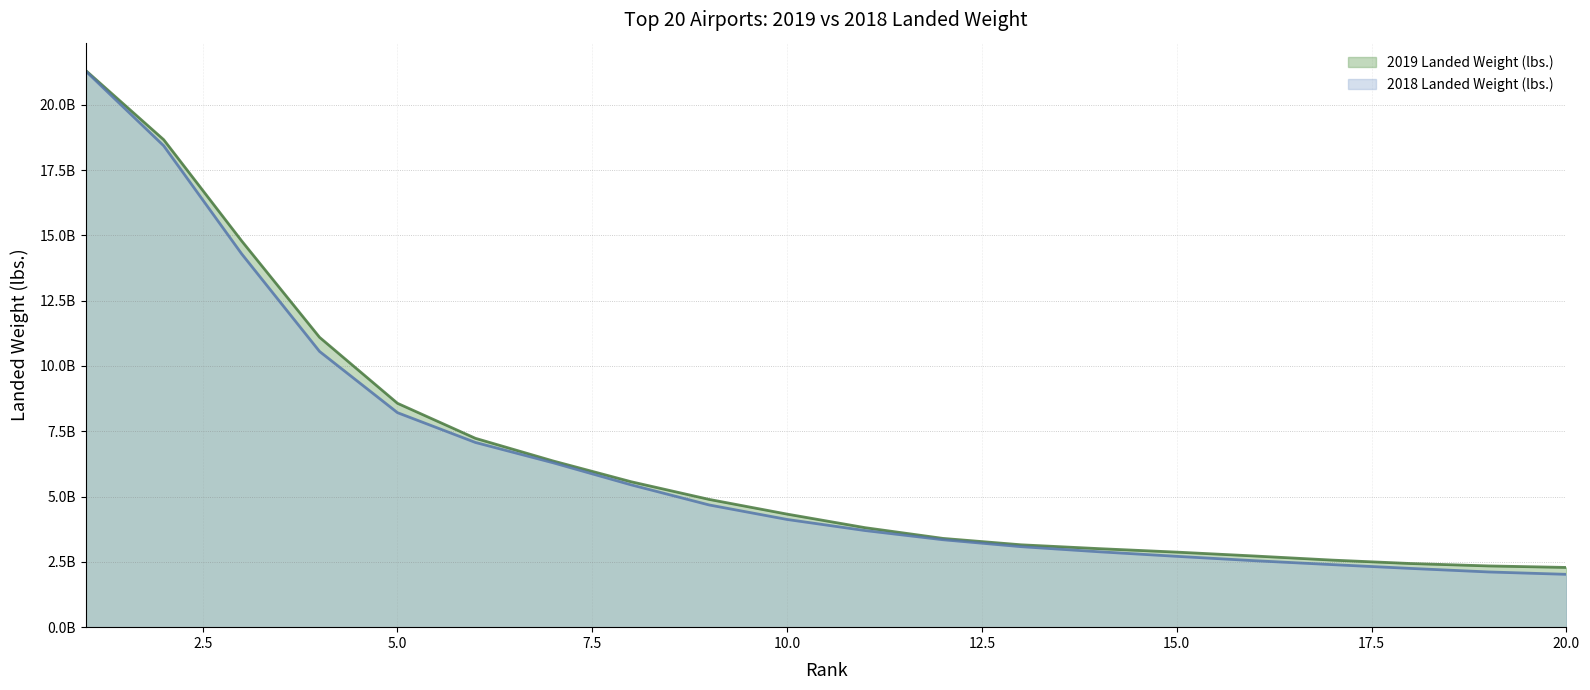

What is the approximate value of 2018 Landed Weight (lbs.) at 11?

3808697540.3